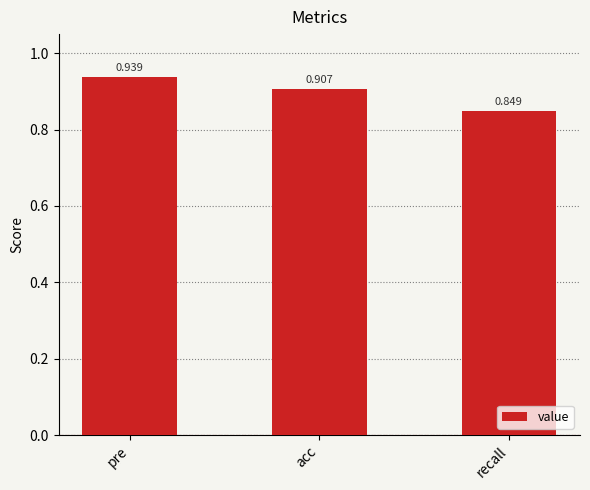

True or false: the data shows 0.3 at acc.

False